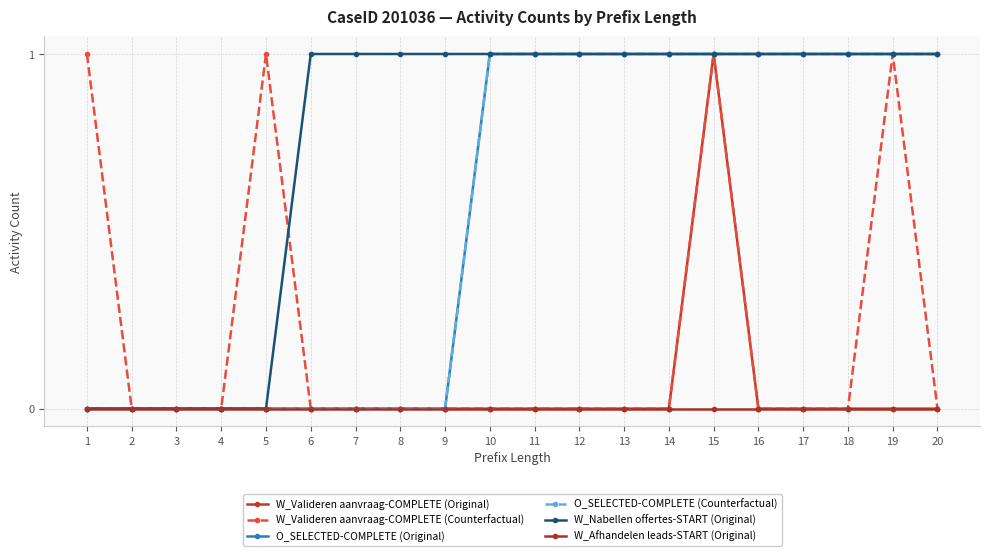

Reading right to left, list all the values displayed in this chart.

W_Valideren aanvraag-COMPLETE (Original): 20=0	19=0	18=0	17=0	16=0	15=1	14=0	13=0	12=0	11=0	10=0	9=0	8=0	7=0	6=0	5=0	4=0	3=0	2=0	1=0
W_Valideren aanvraag-COMPLETE (Counterfactual): 20=0	19=1	18=0	17=0	16=0	15=1	14=0	13=0	12=0	11=0	10=0	9=0	8=0	7=0	6=0	5=1	4=0	3=0	2=0	1=1
O_SELECTED-COMPLETE (Original): 20=1	19=1	18=1	17=1	16=1	15=1	14=1	13=1	12=1	11=1	10=1	9=0	8=0	7=0	6=0	5=0	4=0	3=0	2=0	1=0
O_SELECTED-COMPLETE (Counterfactual): 20=1	19=1	18=1	17=1	16=1	15=1	14=1	13=1	12=1	11=1	10=1	9=0	8=0	7=0	6=0	5=0	4=0	3=0	2=0	1=0
W_Nabellen offertes-START (Original): 20=1	19=1	18=1	17=1	16=1	15=1	14=1	13=1	12=1	11=1	10=1	9=1	8=1	7=1	6=1	5=0	4=0	3=0	2=0	1=0
W_Afhandelen leads-START (Original): 20=0	19=0	18=0	17=0	16=0	15=0	14=0	13=0	12=0	11=0	10=0	9=0	8=0	7=0	6=0	5=0	4=0	3=0	2=0	1=0